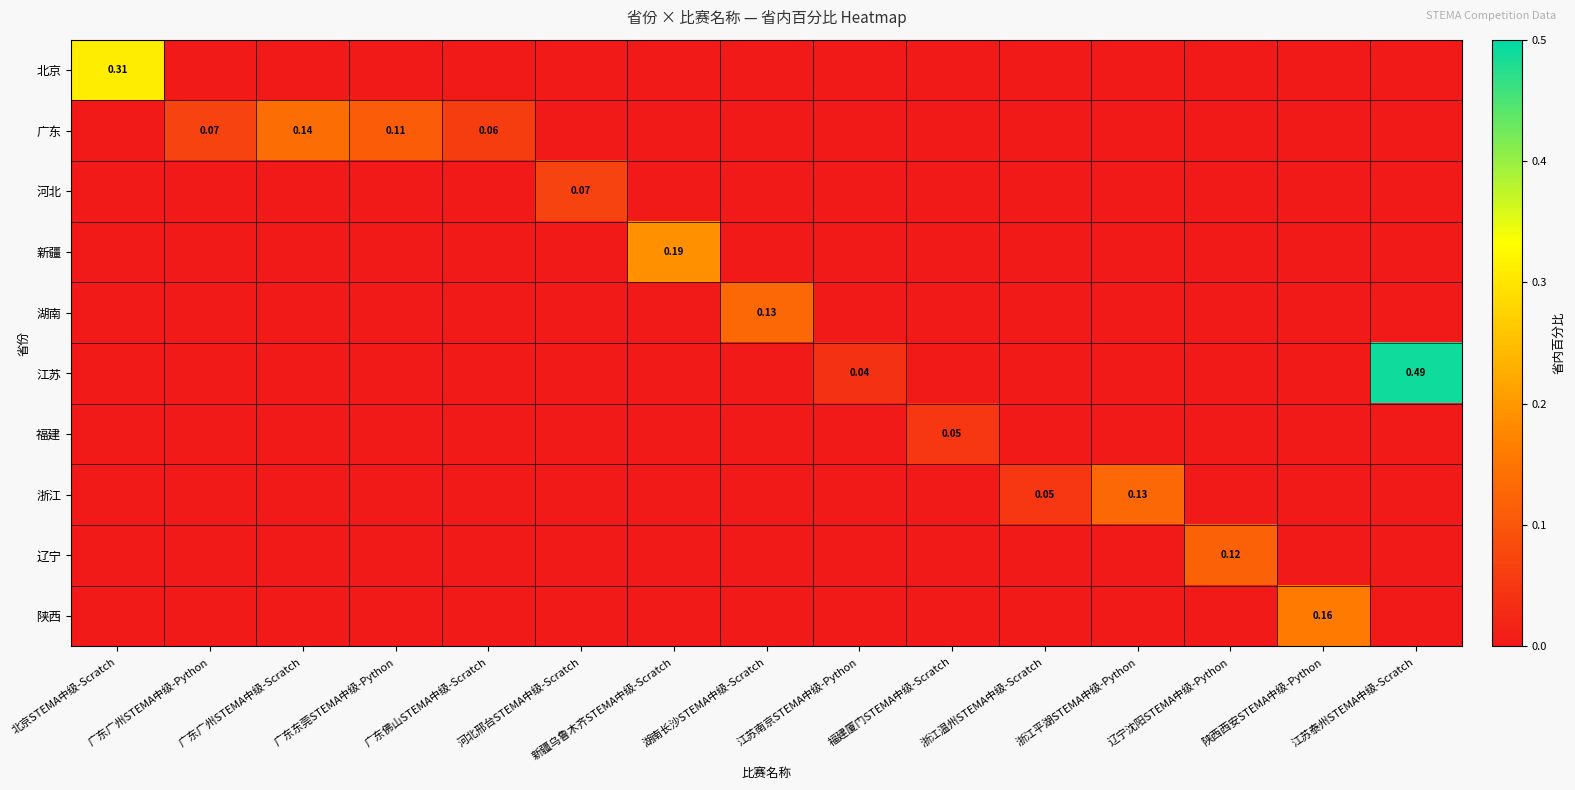

Count the number of categories in the chart.

15